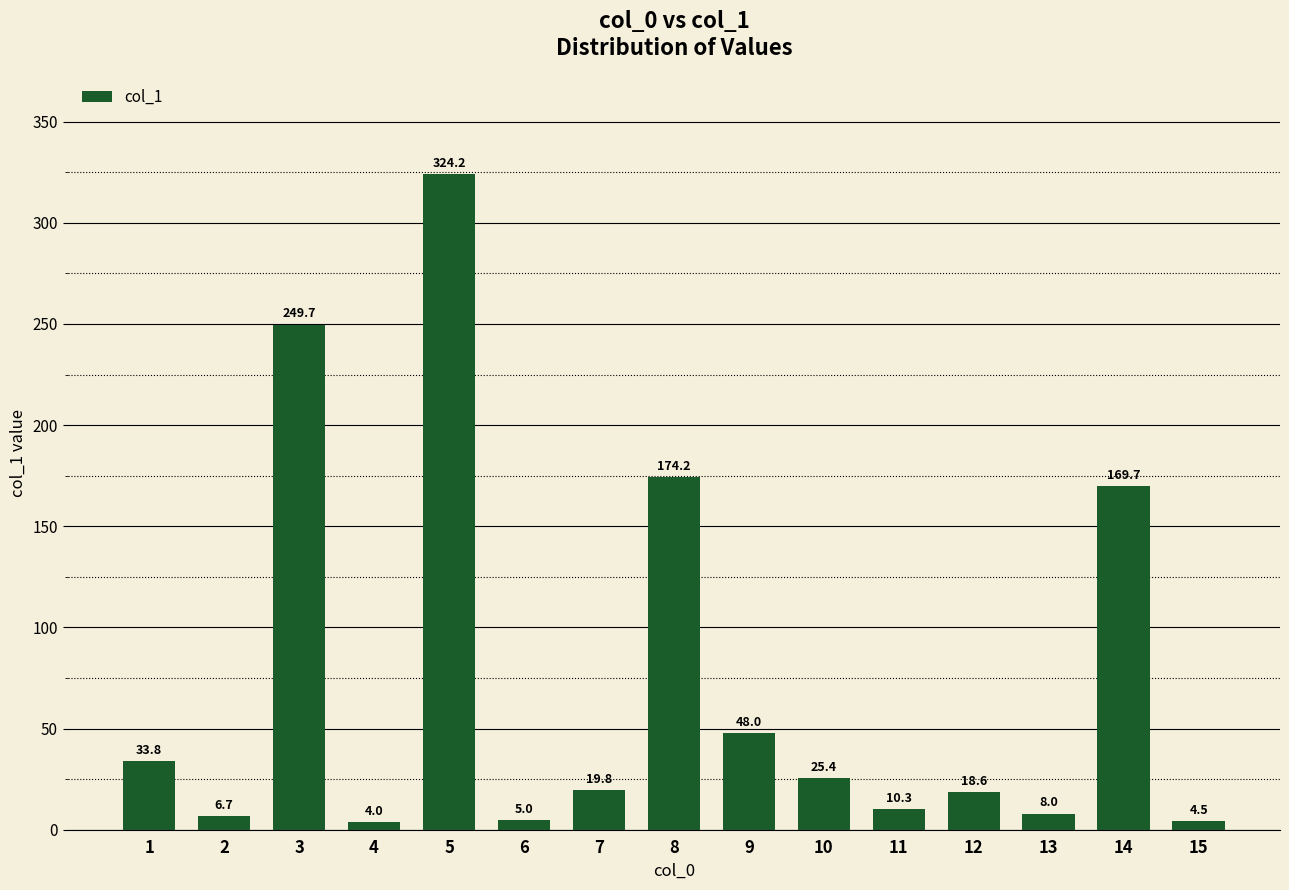

What is the value of the 9th bar from the left?

48.0